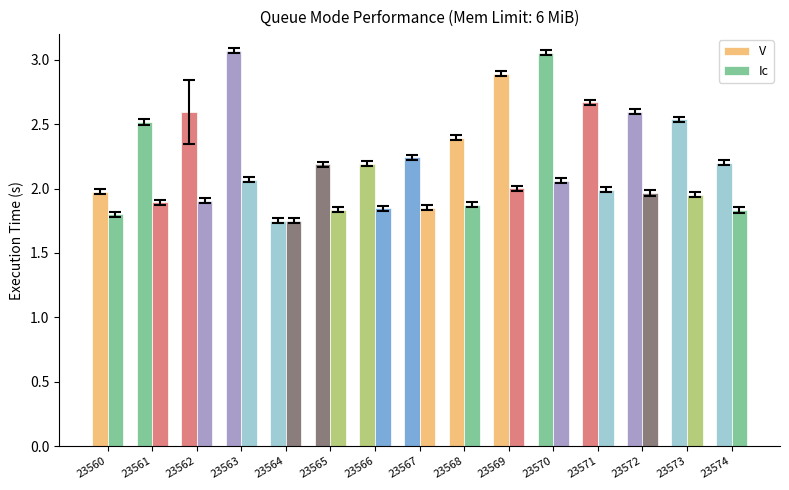

Read the Ic value at 23562.

1.9